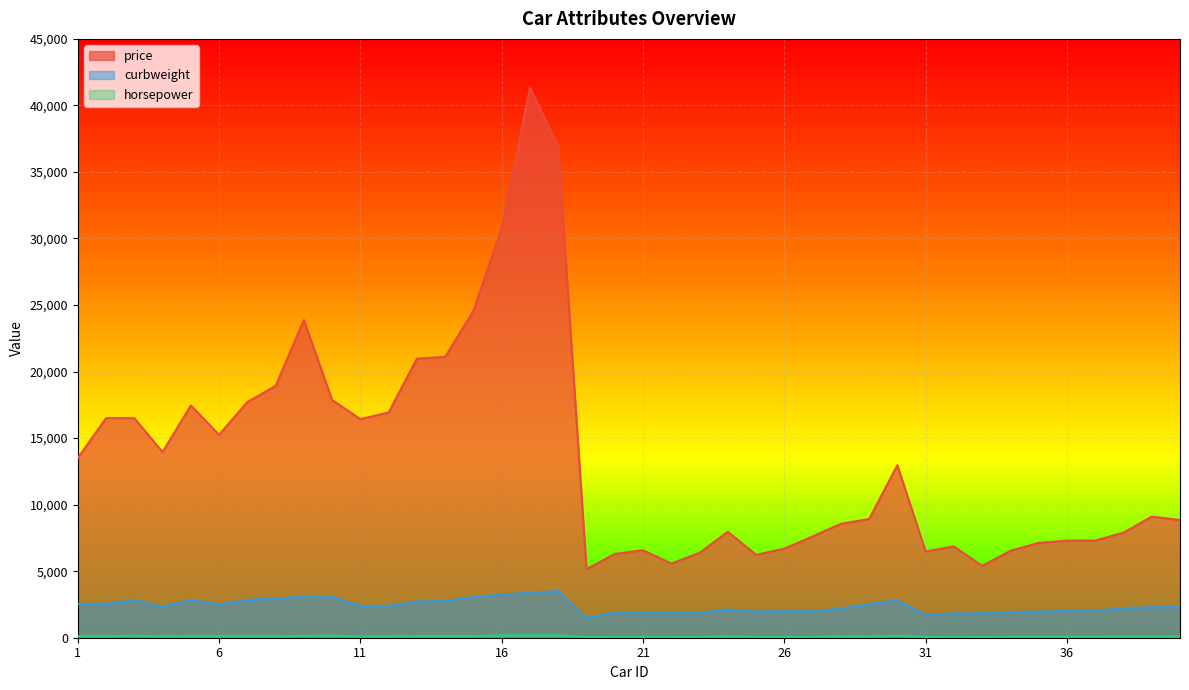

Reading left to right, transcribe all the data shown in this chart.

price: 1=13495	2=16500	3=16500	4=13950	5=17450	6=15250	7=17710	8=18920	9=23875	10=17859	11=16430	12=16925	13=20970	14=21105	15=24565	16=30760	17=41315	18=36880	19=5151	20=6295	21=6575	22=5572	23=6377	24=7957	25=6229	26=6692	27=7609	28=8558	29=8921	30=12964	31=6479	32=6855	33=5399	34=6529	35=7129	36=7295	37=7295	38=7895	39=9095	40=8845
curbweight: 1=2548	2=2548	3=2823	4=2337	5=2824	6=2507	7=2844	8=2954	9=3086	10=3053	11=2395	12=2395	13=2710	14=2765	15=3055	16=3230	17=3380	18=3505	19=1488	20=1874	21=1909	22=1876	23=1876	24=2128	25=1967	26=1989	27=1989	28=2191	29=2535	30=2811	31=1713	32=1819	33=1837	34=1940	35=1956	36=2010	37=2024	38=2236	39=2289	40=2304
horsepower: 1=111	2=111	3=154	4=102	5=115	6=110	7=110	8=110	9=140	10=160	11=101	12=101	13=121	14=121	15=121	16=182	17=182	18=182	19=48	20=70	21=70	22=68	23=68	24=102	25=68	26=68	27=68	28=102	29=88	30=145	31=58	32=76	33=60	34=76	35=76	36=76	37=76	38=86	39=86	40=86